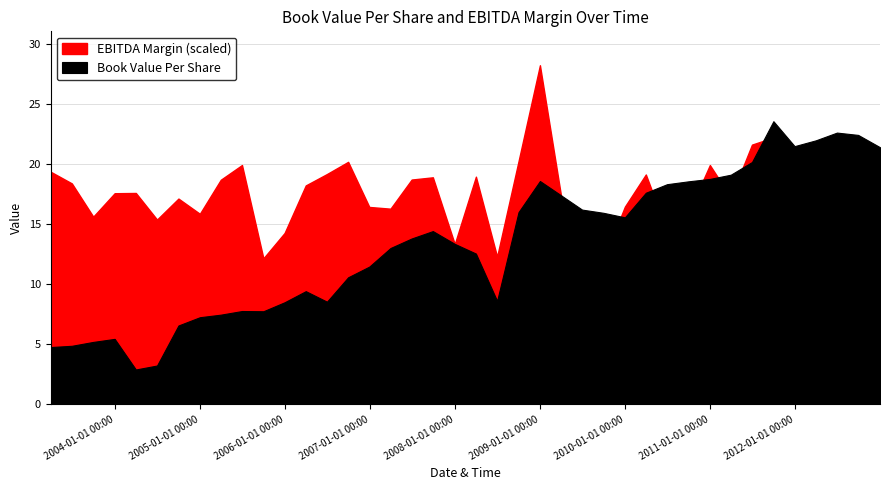

What is the average value of the bookValuePerShare series?

13.3